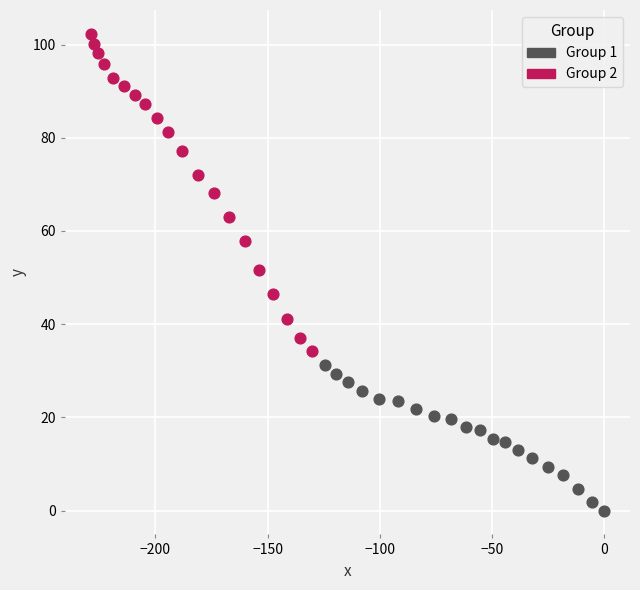

Which series contains the lowest Y value?

Group 1